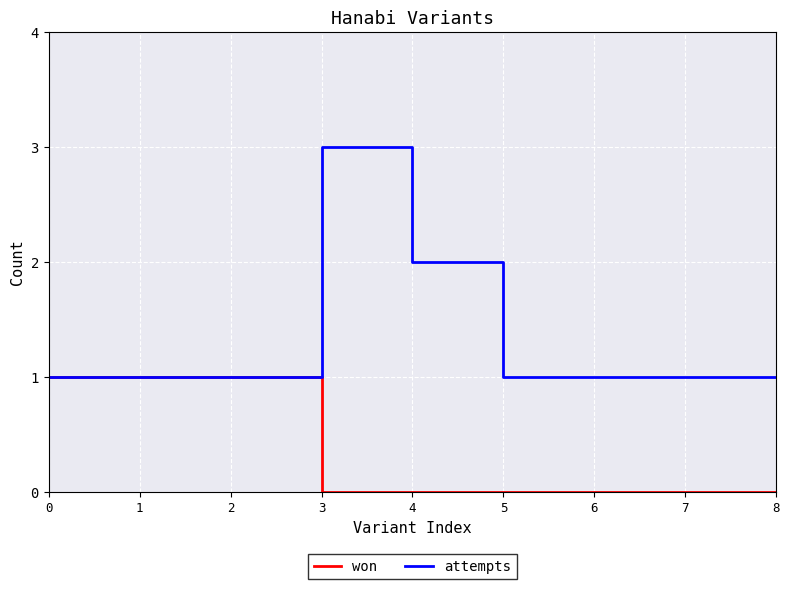

What is the greatest value displayed?

3